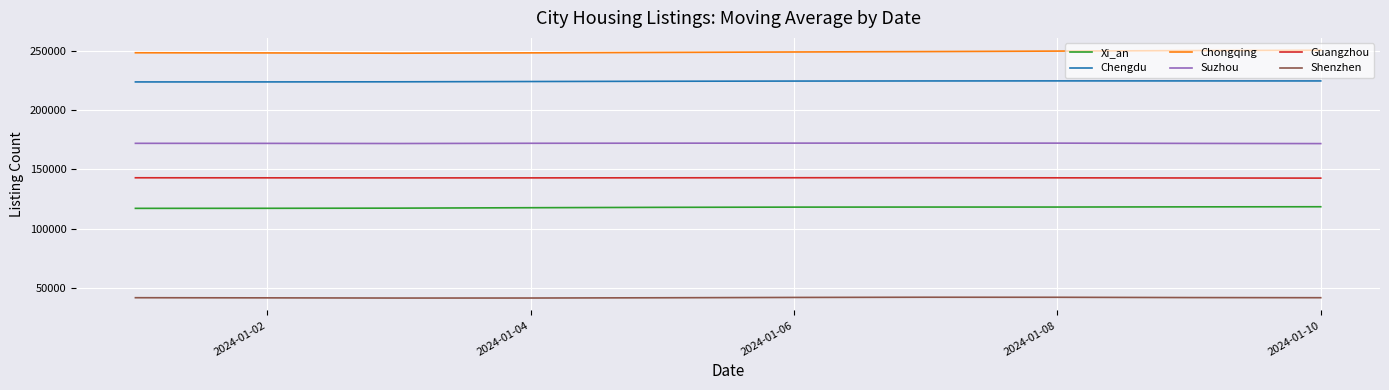

What is the lowest value of the Chongqing series?

248070.3